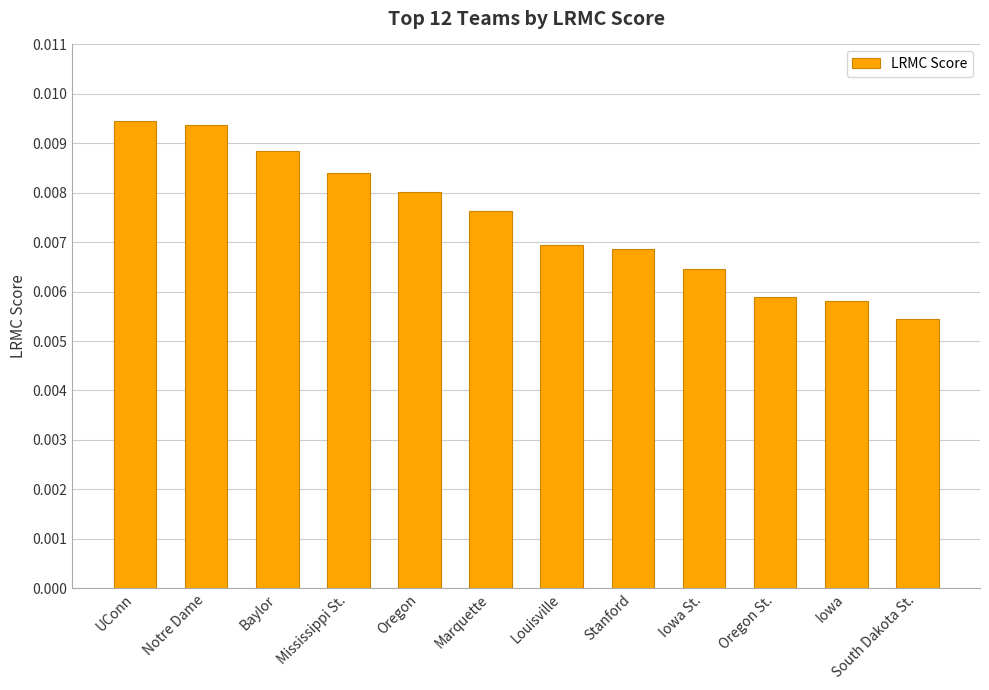

At which label is the value closest to 0?

South Dakota St.